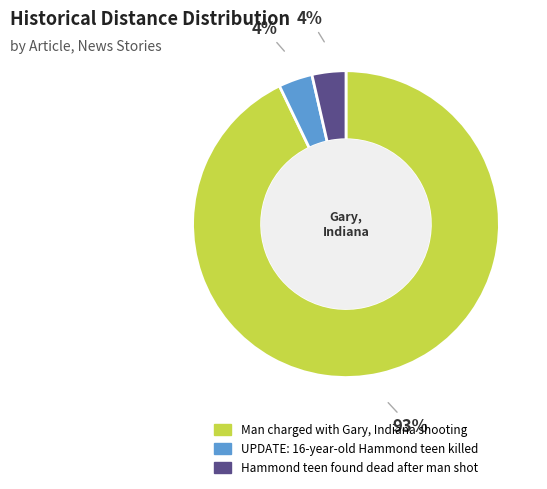

Which slice is the largest?

Man charged with Gary, Indiana shooting